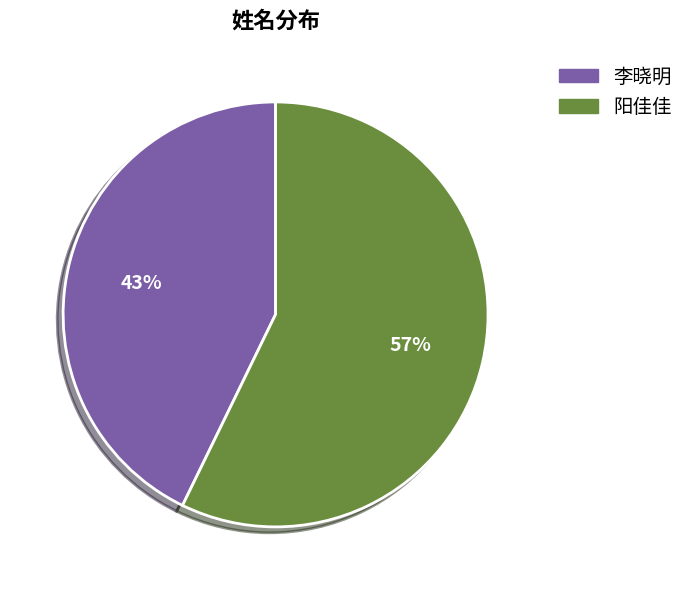

Is the sum of 李晓明 and 阳佳佳 greater than half?

Yes